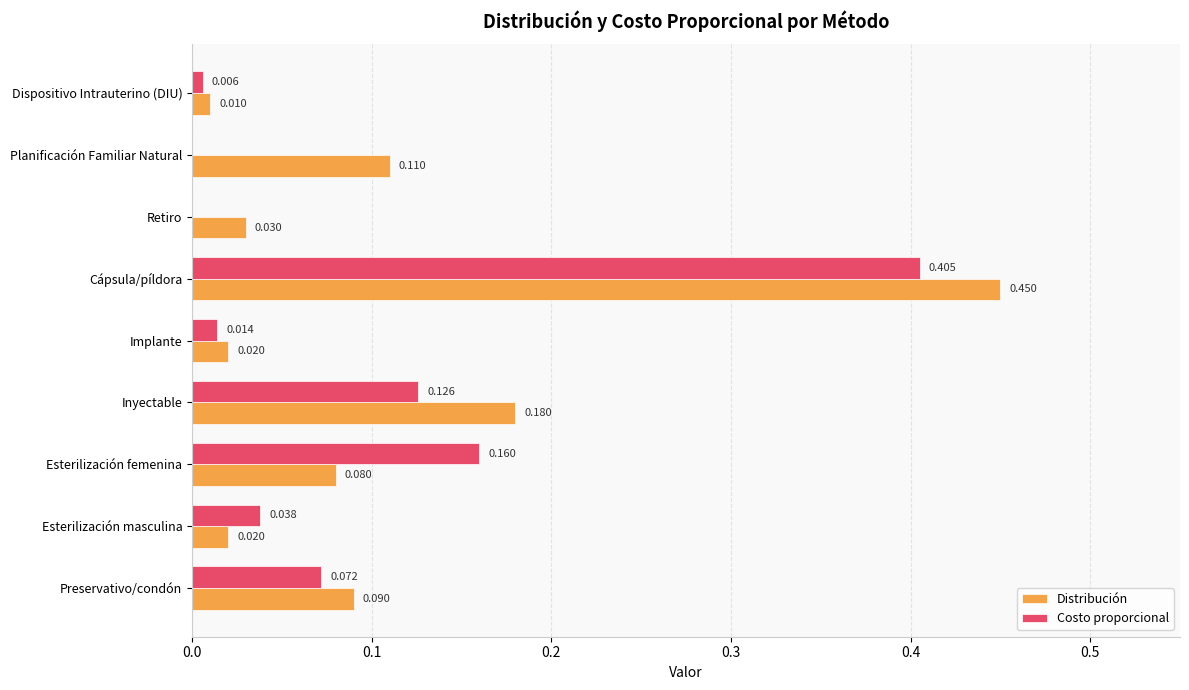

Is the value of Distribución at Esterilización femenina greater than the value of Costo proporcional at Esterilización femenina?

No